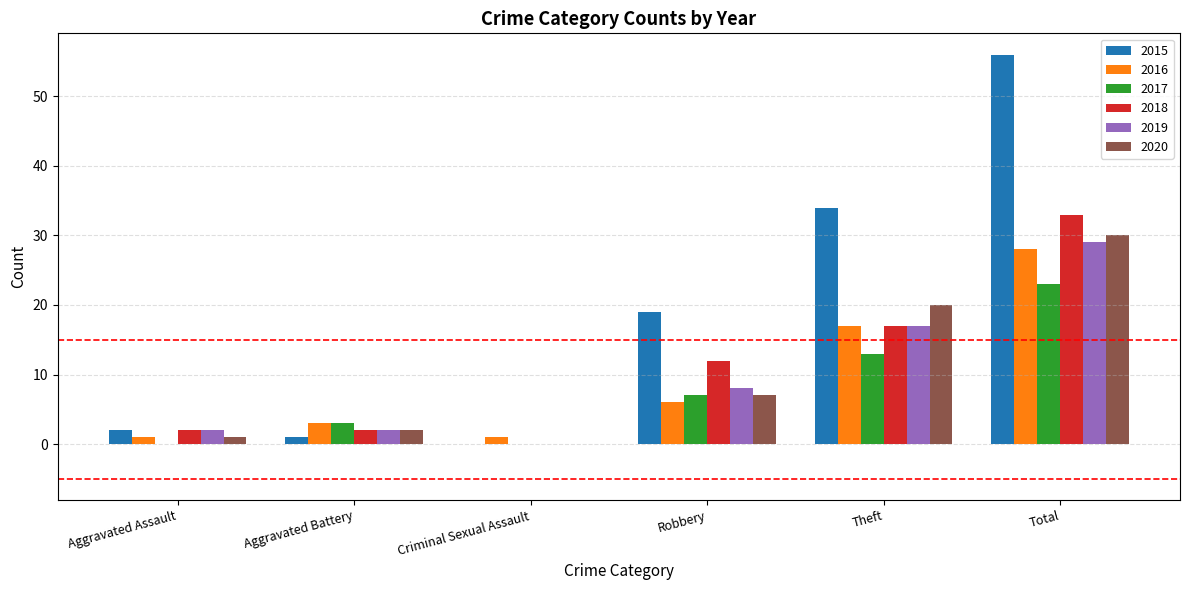

Reading right to left, extract all data points from this chart.

2015: 56	34	19	0	1	2
2016: 28	17	6	1	3	1
2017: 23	13	7	0	3	0
2018: 33	17	12	0	2	2
2019: 29	17	8	0	2	2
2020: 30	20	7	0	2	1